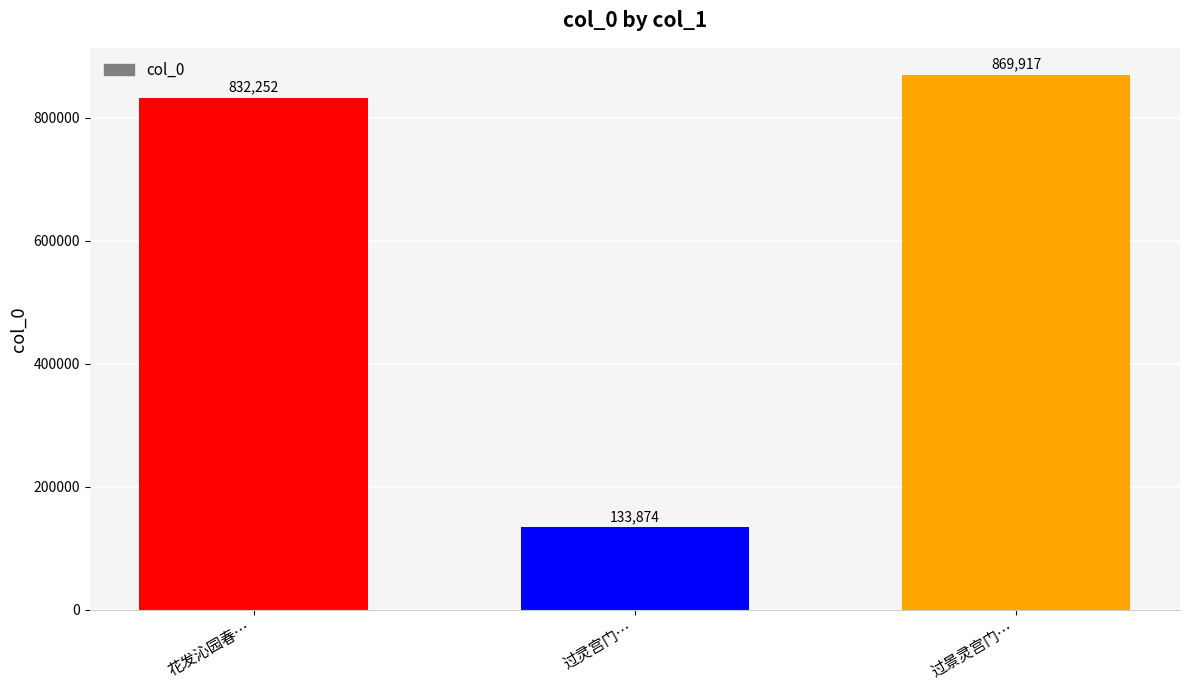

Where is the data nearest to the value 501895?

花发沁园春…